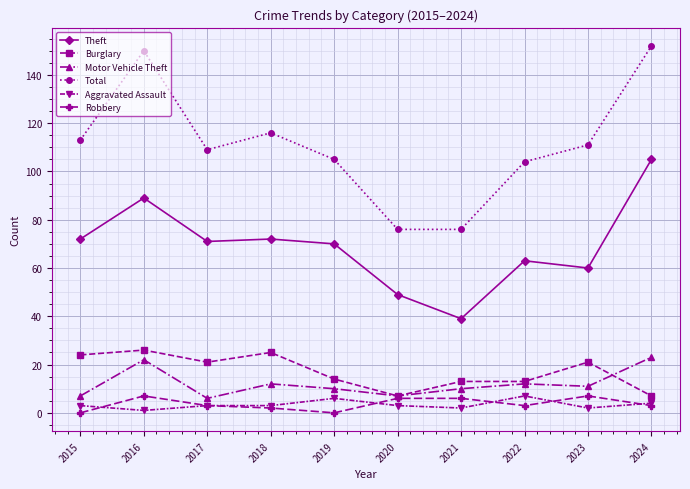

What is the total value across all series at 2020?

148